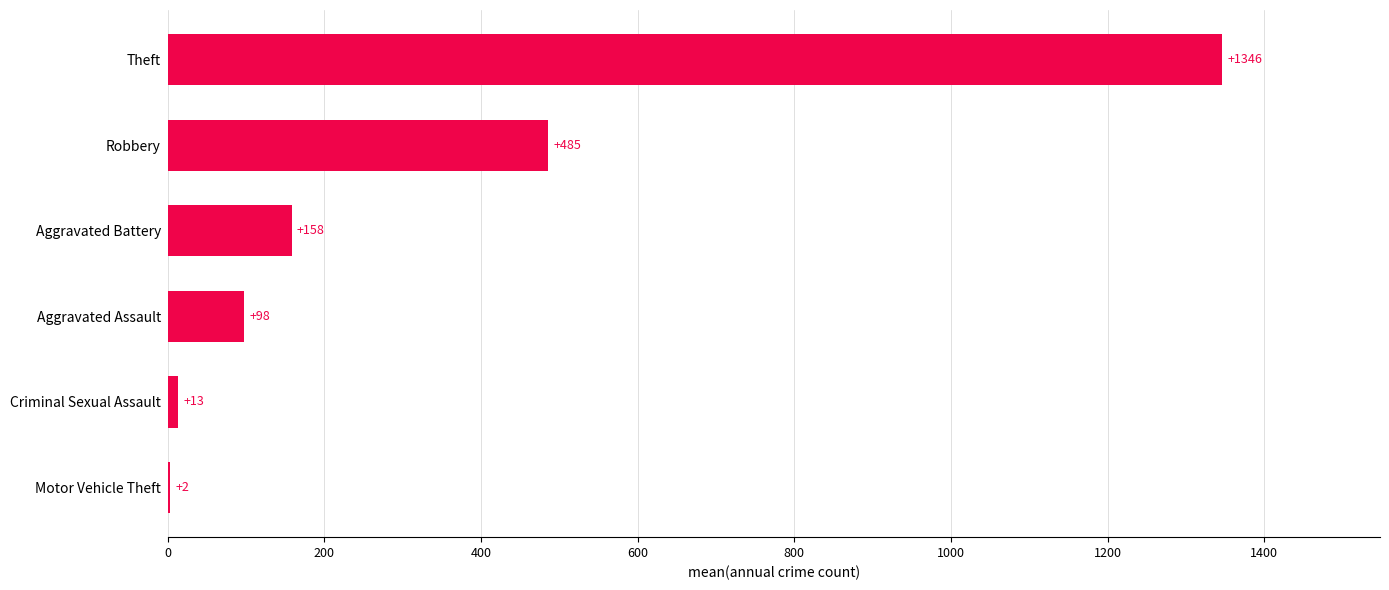

The chart shows a value of 211.0 at Aggravated Battery. True or false?

False